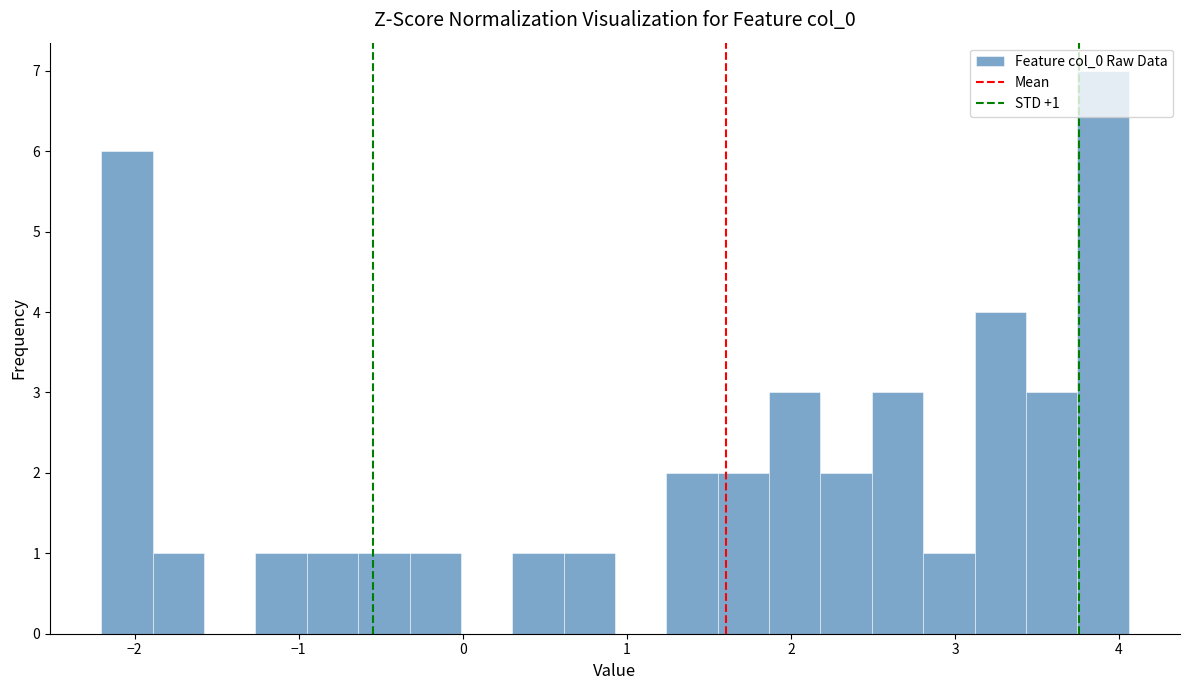

Read against the x-axis, roughly where is the centre of the tallest bar?

3.9